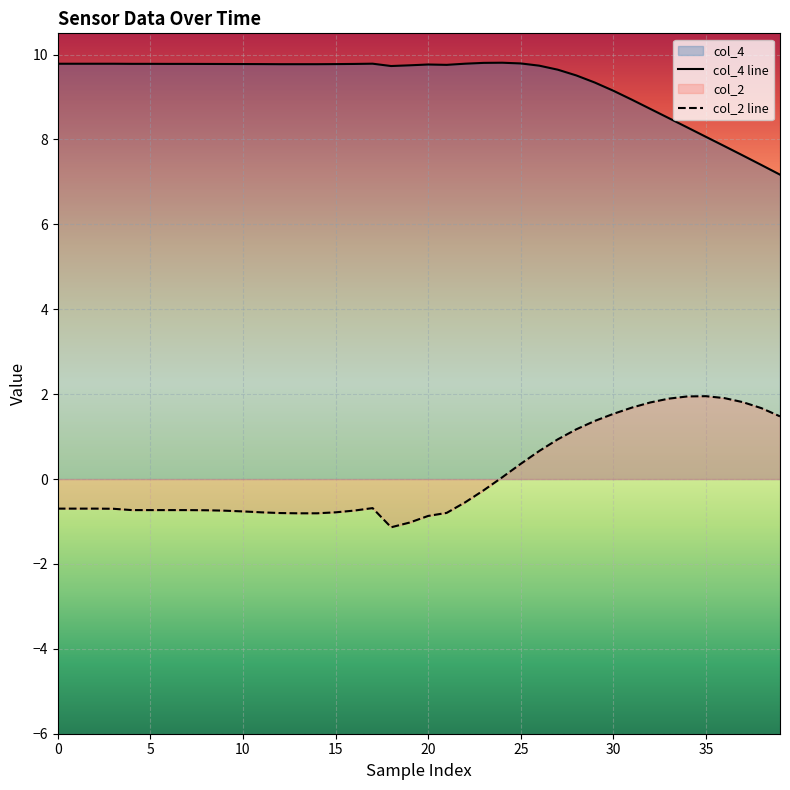

Which label corresponds to the largest value in the chart?

24